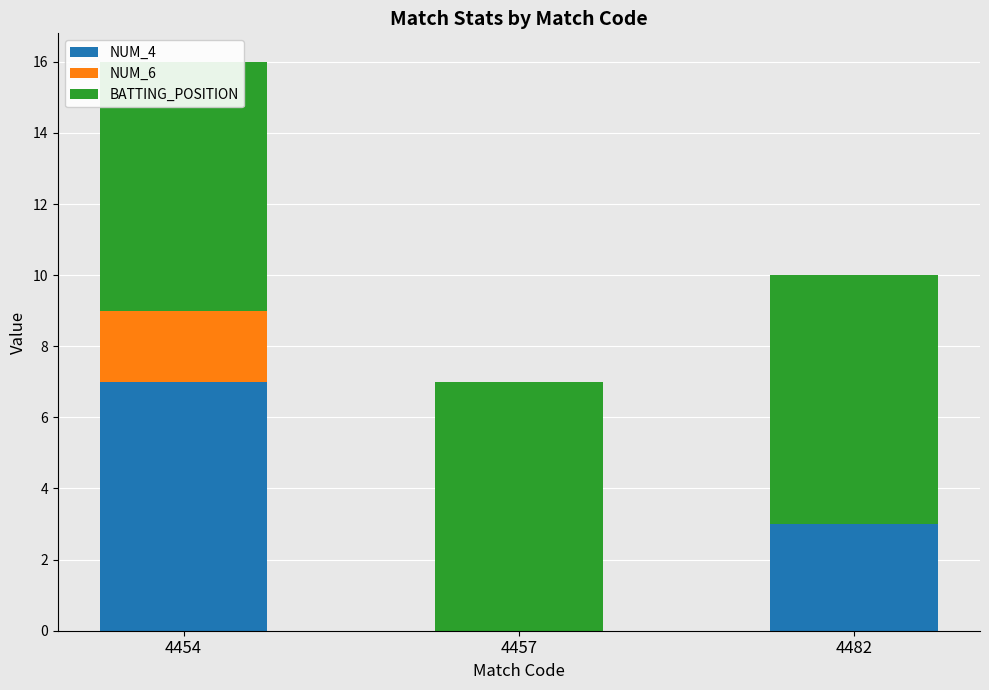

What are all the series names shown in the legend?

NUM_4, NUM_6, BATTING_POSITION